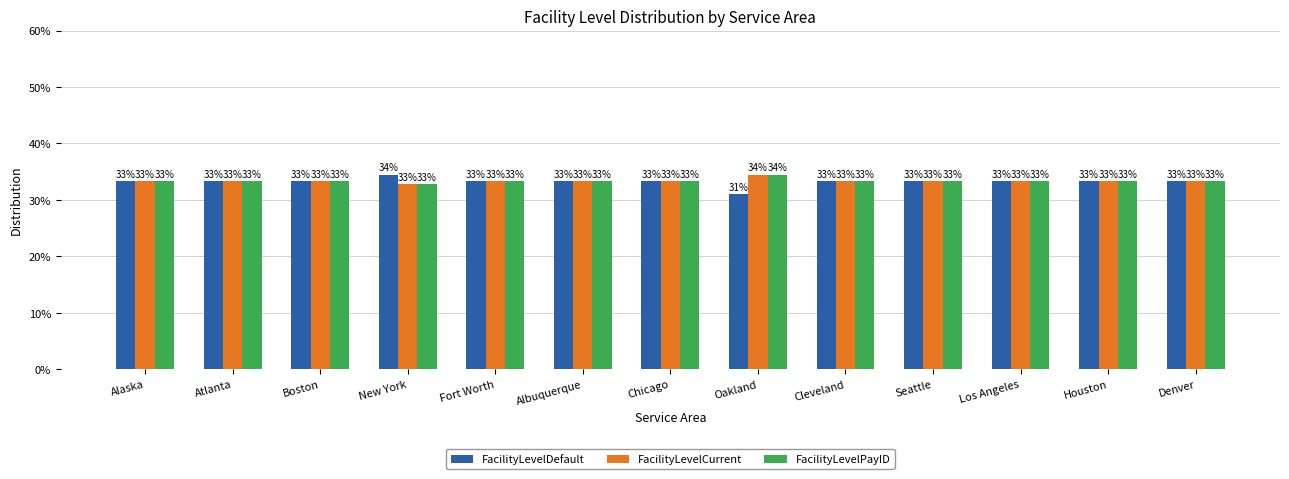

Is it true that FacilityLevelDefault equals 16.9 at Denver?

False